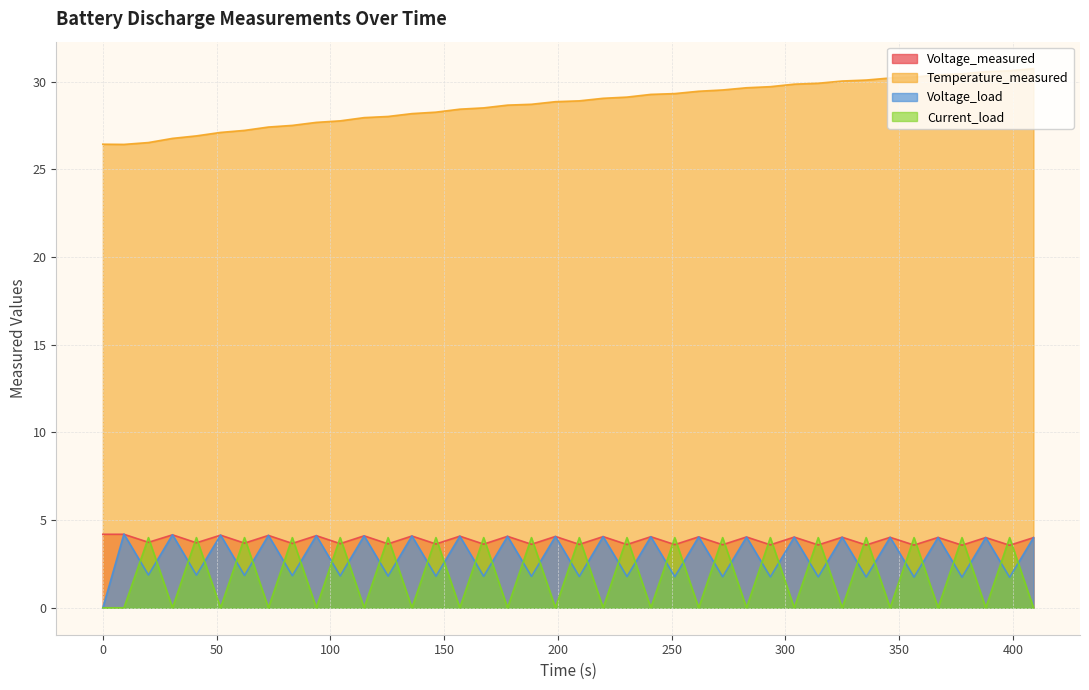

Reading right to left, what are all the values shown in this chart?

Voltage_measured: 4.0	3.6	4.0	3.6	4.0	3.6	4.0	3.6	4.0	3.6	4.0	3.6	4.0	3.6	4.0	3.6	4.1	3.6	4.1	3.6	4.1	3.6	4.1	3.6	4.1	3.6	4.1	3.6	4.1	3.7	4.1	3.7	4.1	3.7	4.1	3.7	4.2	3.7	4.2	4.2
Temperature_measured: 30.7	30.6	30.6	30.4	30.4	30.3	30.2	30.1	30.0	29.9	29.9	29.7	29.7	29.5	29.5	29.3	29.3	29.1	29.0	28.9	28.9	28.7	28.7	28.5	28.4	28.3	28.2	28.0	27.9	27.8	27.7	27.5	27.4	27.2	27.1	26.9	26.8	26.5	26.4	26.4
Voltage_load: 4.0	1.7	4.0	1.7	4.0	1.7	4.0	1.8	4.0	1.8	4.0	1.8	4.0	1.8	4.0	1.8	4.1	1.8	4.1	1.8	4.1	1.8	4.1	1.8	4.1	1.8	4.1	1.8	4.1	1.8	4.1	1.8	4.1	1.8	4.1	1.9	4.2	1.9	4.2	0.0
Current_load: 0.0	4.0	0.0	4.0	0.0	4.0	0.0	4.0	0.0	4.0	0.0	4.0	0.0	4.0	0.0	4.0	0.0	4.0	0.0	4.0	0.0	4.0	0.0	4.0	0.0	4.0	0.0	4.0	0.0	4.0	0.0	4.0	0.0	4.0	0.0	4.0	0.0	4.0	0.0	0.0